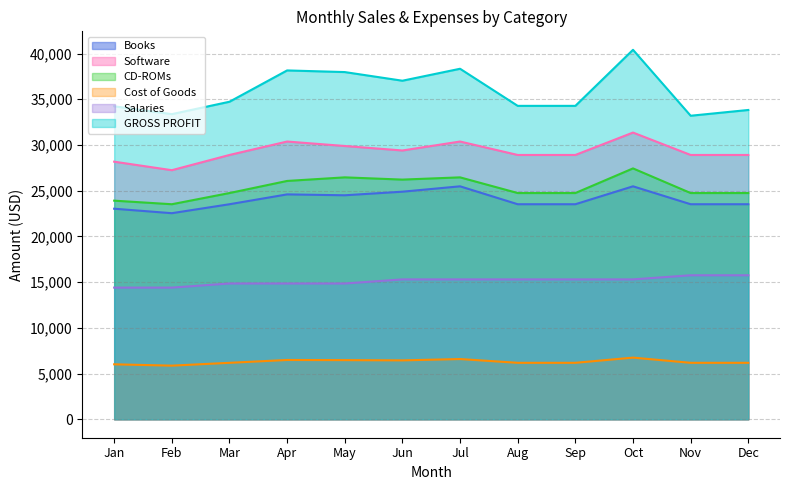

True or false: Software and Books intersect in this chart.

False